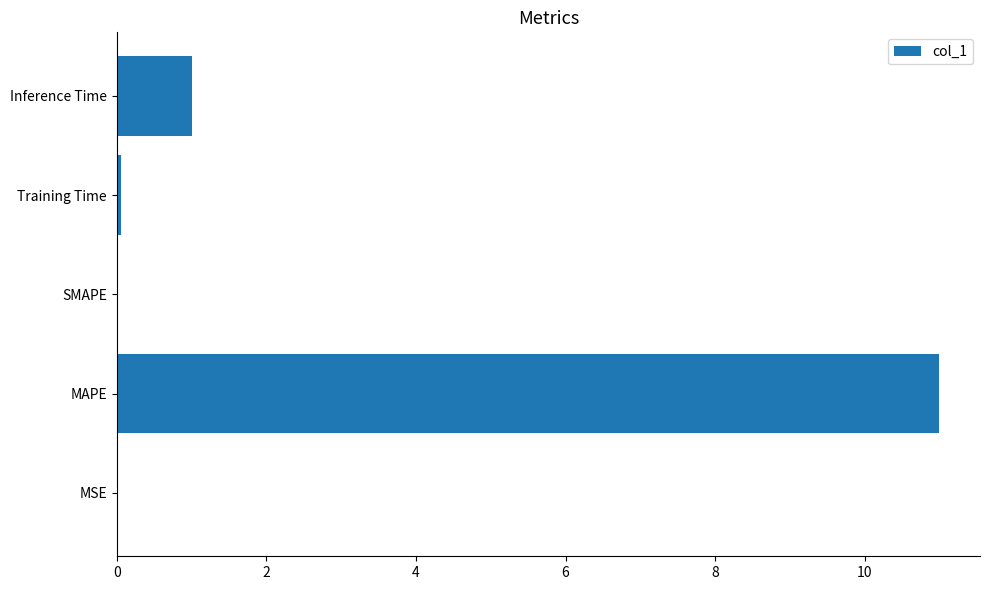

Is it true that the value at SMAPE is 0.0?

True